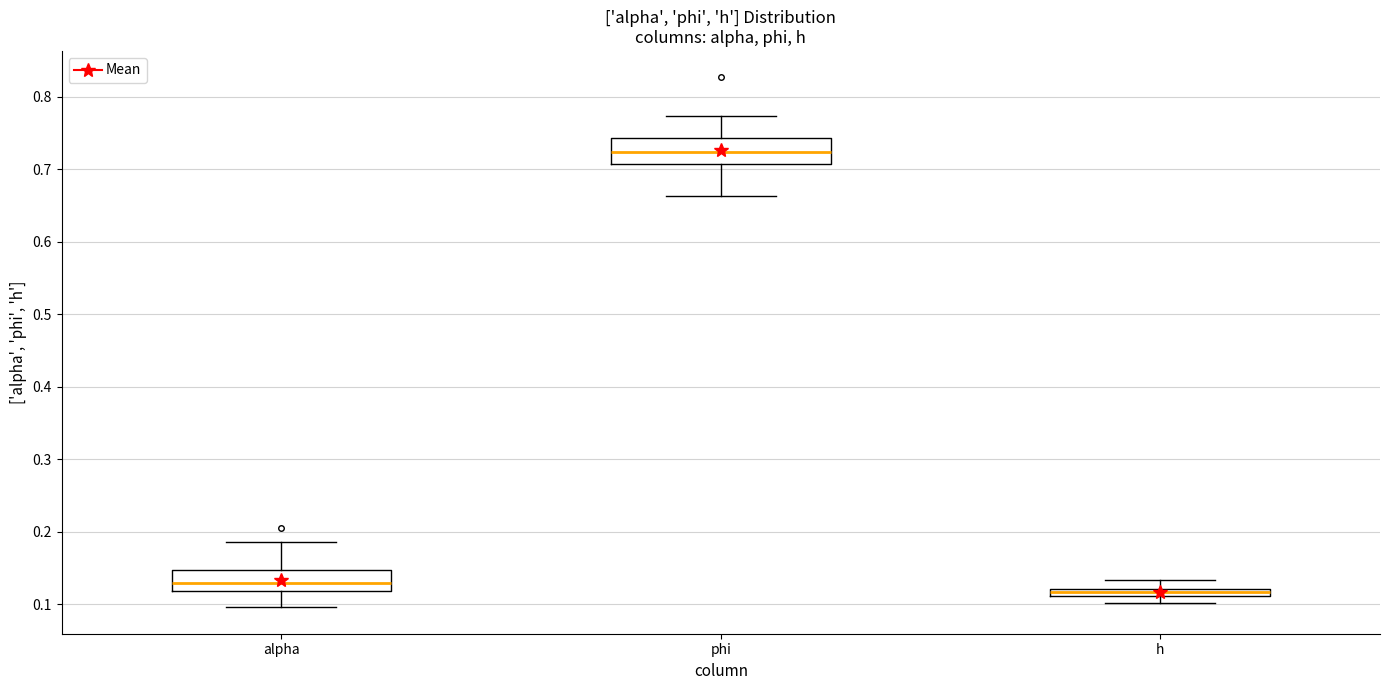

Which box's median line is the highest?

phi